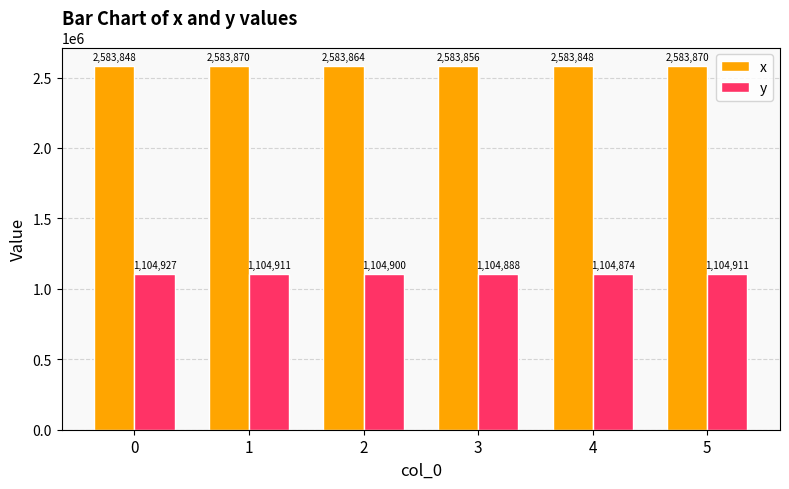

What is the difference between the second highest and second lowest values in the y series?

23.1